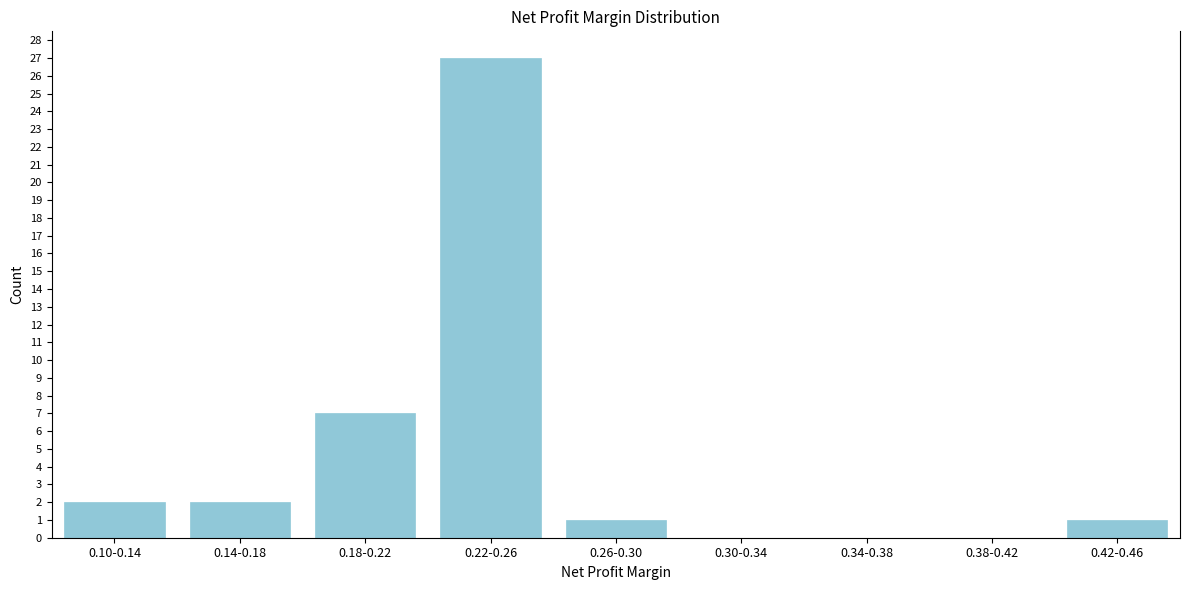

Reading right to left, transcribe all the data shown in this chart.

0.42-0.46=1	0.38-0.42=0	0.34-0.38=0	0.30-0.34=0	0.26-0.30=1	0.22-0.26=27	0.18-0.22=7	0.14-0.18=2	0.10-0.14=2